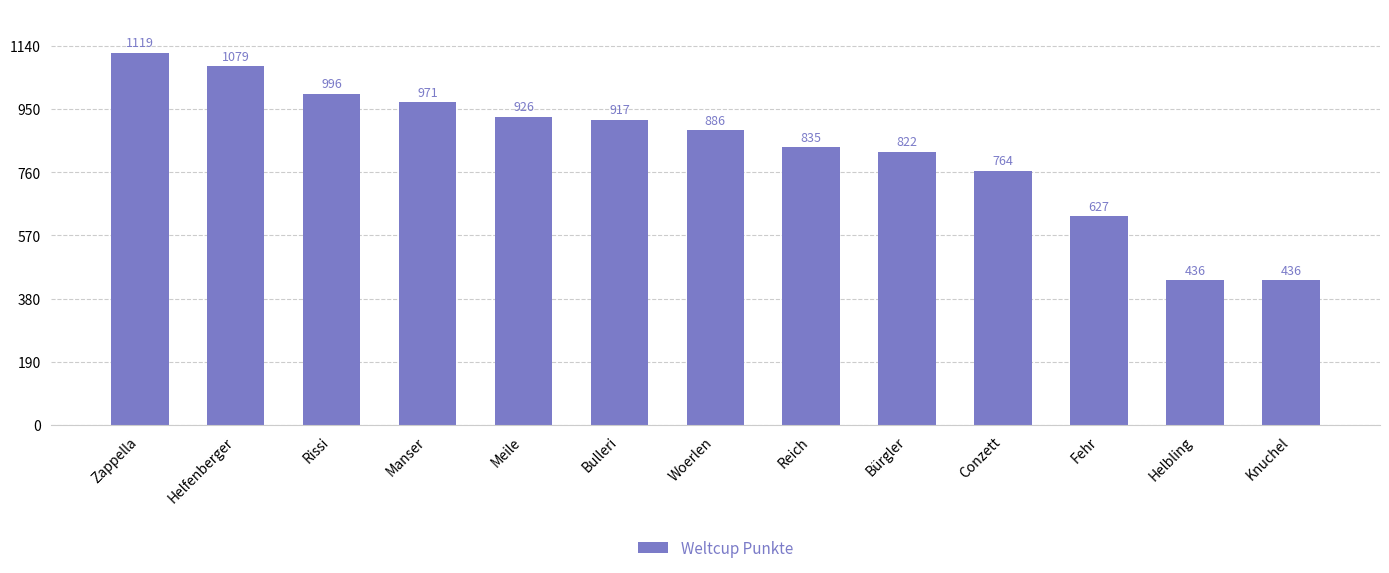

Are the bars horizontal?

No